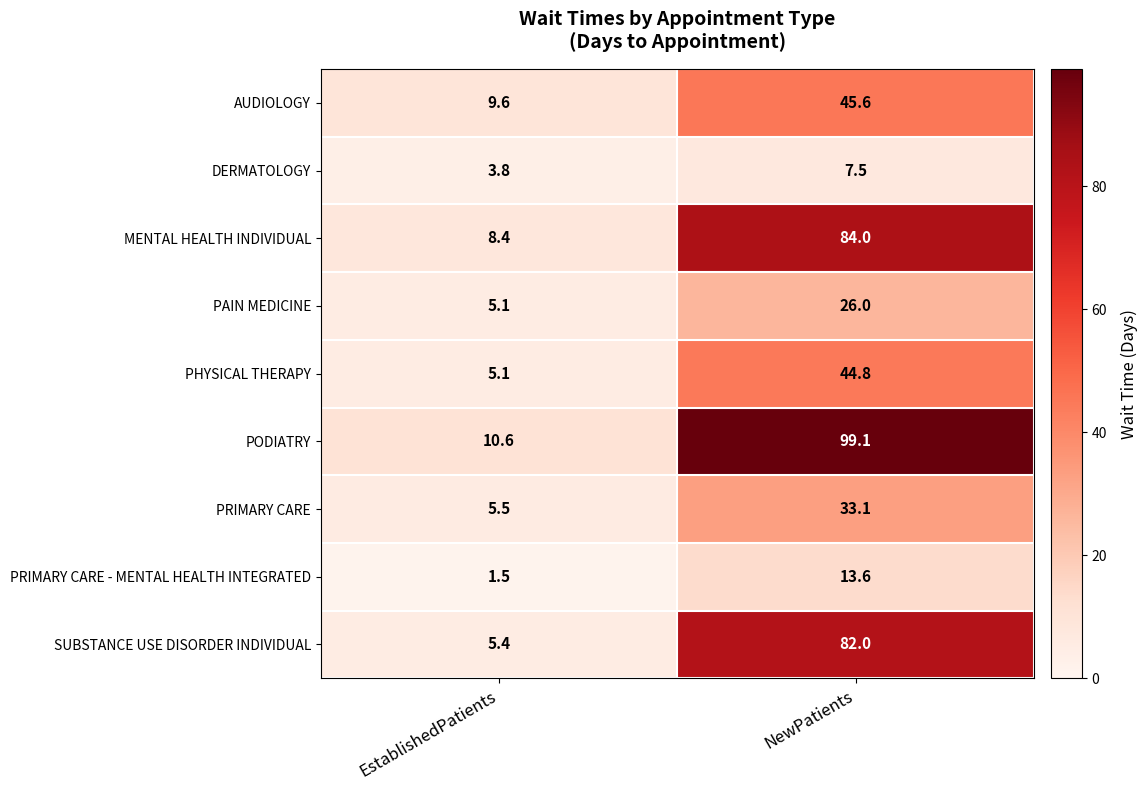

Which series changed the most between EstablishedPatients and NewPatients?

PODIATRY